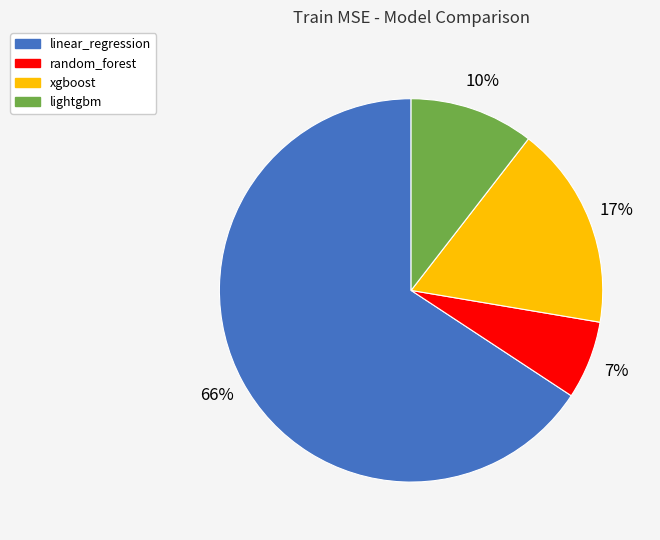

What is the smallest slice in the pie chart?

random_forest